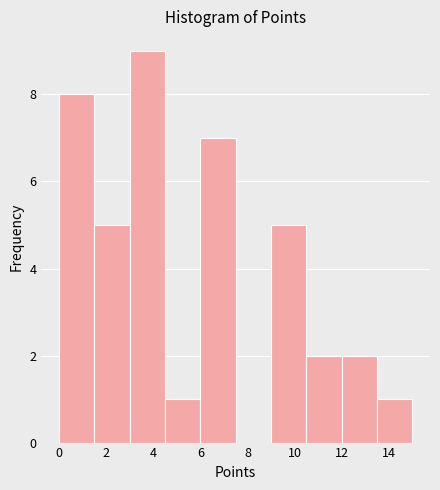

Reading left to right, list every bar in this chart as the range it spans on the x-axis followed by its height. Neither the bar edges nor the heights are printed on the chart, so give them approximately, as read against the axes.

0.0 to 1.5: 8
1.5 to 3.0: 5
3.0 to 4.5: 9
4.5 to 6.0: 1
6.0 to 7.5: 7
7.5 to 9.0: 0
9.0 to 10.5: 5
10.5 to 12.0: 2
12.0 to 13.5: 2
13.5 to 15.0: 1